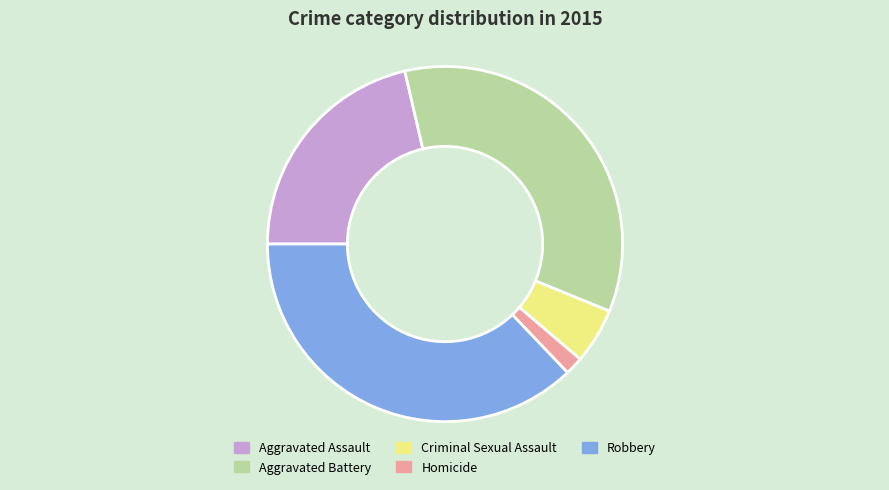

Is the sum of Criminal Sexual Assault and Aggravated Battery greater than half?

No